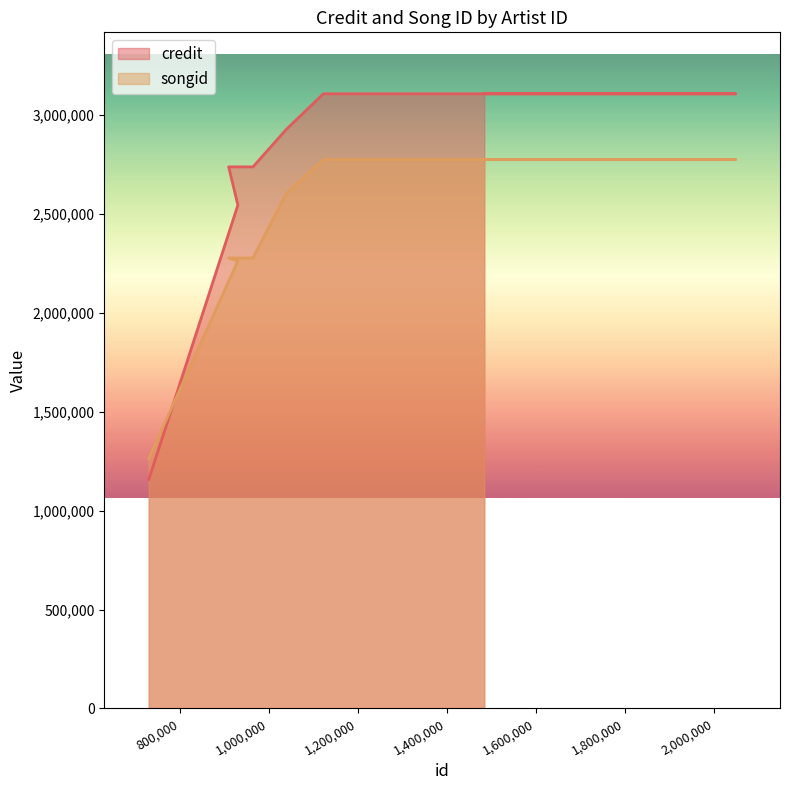

What is the difference between the maximum and minimum values in the credit series?

1950153